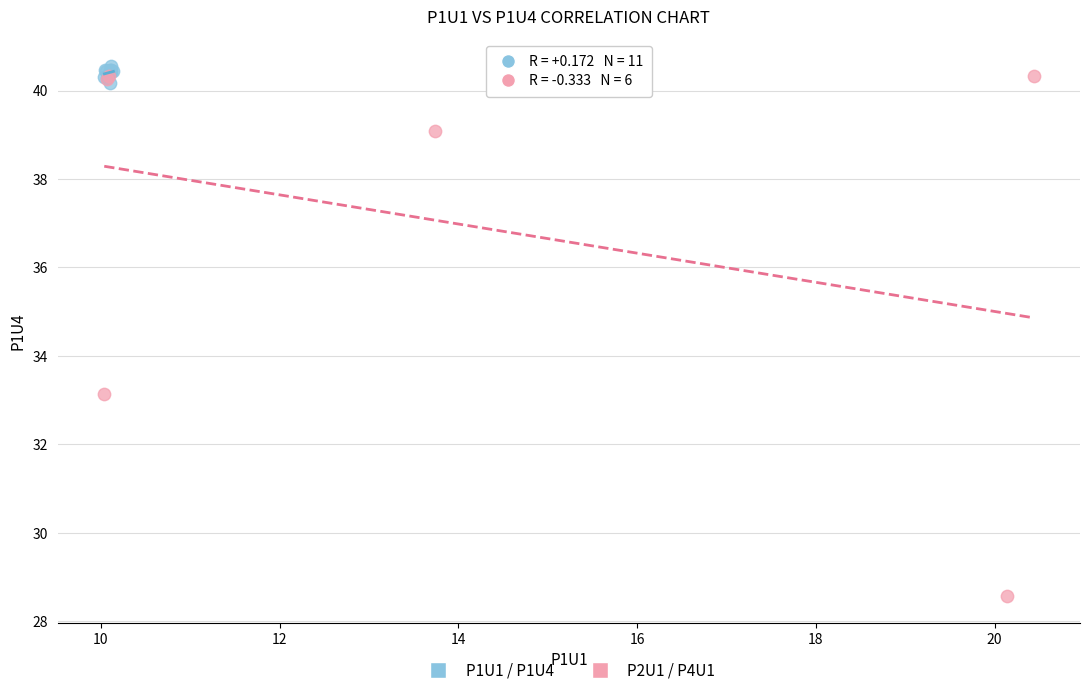

Which series contains the lowest Y value?

P2U1 / P4U1